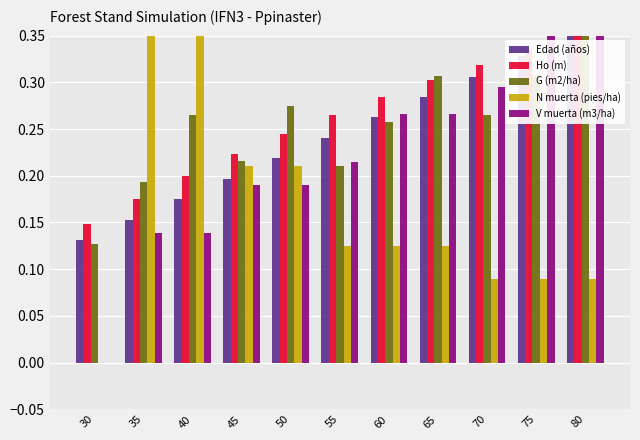

What are all the series names shown in the legend?

Edad (años), Ho (m), G (m2/ha), N muerta (pies/ha), V muerta (m3/ha)